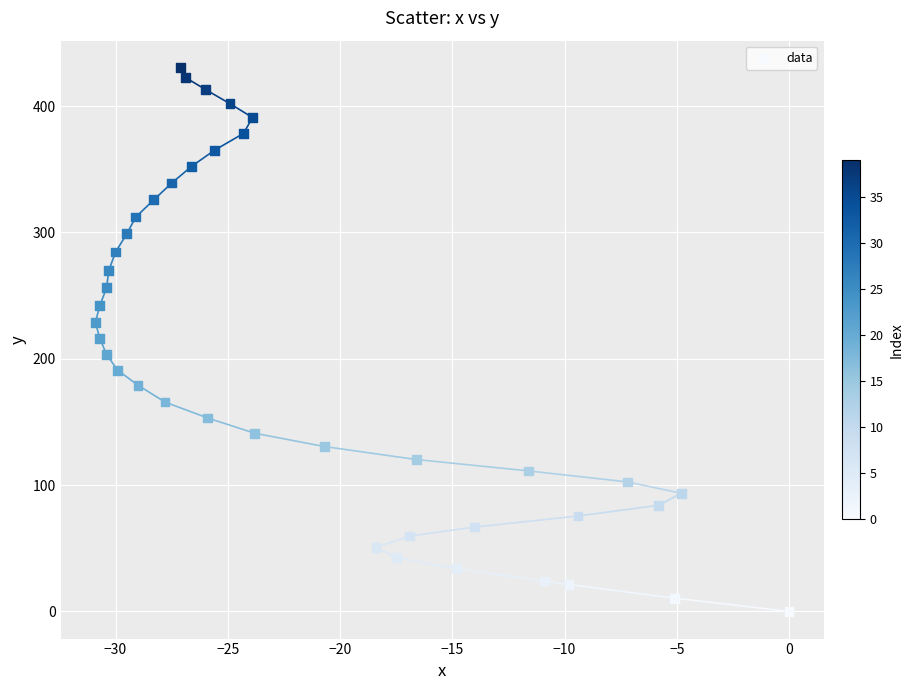

What is the range of Y values (max minus min)?

430.2